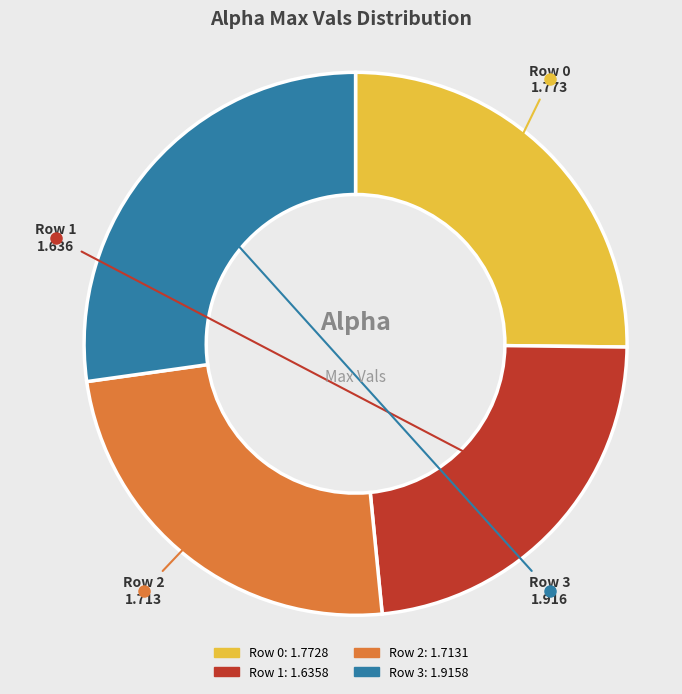

Is there a majority slice in this chart?

No